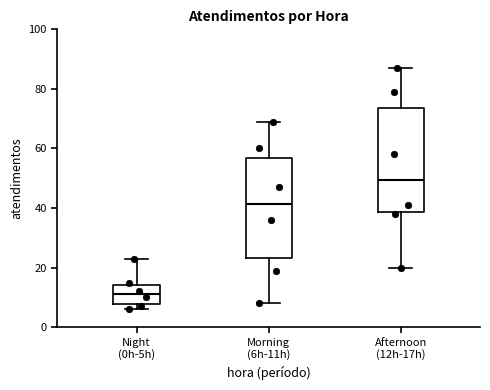

Reading left to right, read every box against the y-axis: the position of its median line, the range the box covers, and the ends of its whiskers. The values are not printed on the chart, so give them approximately, as read against the axis.

Night (0h-5h): median 12, box 8 to 14, whiskers 6 to 24
Morning (6h-11h): median 42, box 24 to 56, whiskers 8 to 70
Afternoon (12h-17h): median 50, box 38 to 74, whiskers 20 to 88